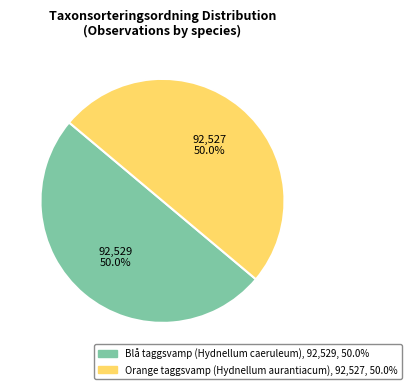

Is it true that Blå taggsvamp (Hydnellum caeruleum) is 38% of the pie?

False